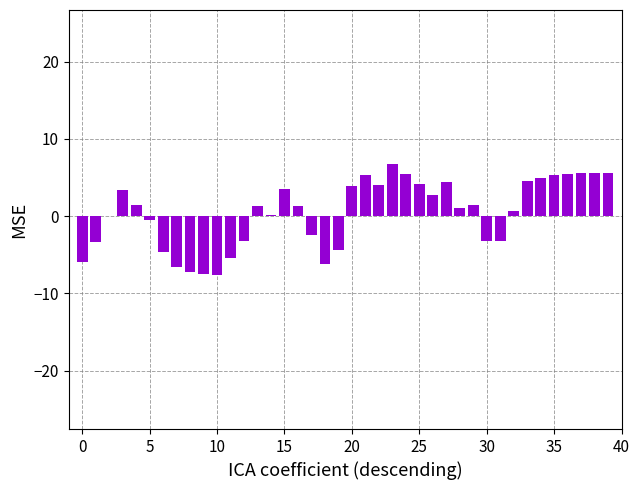

What is the sum of all values?

17.0